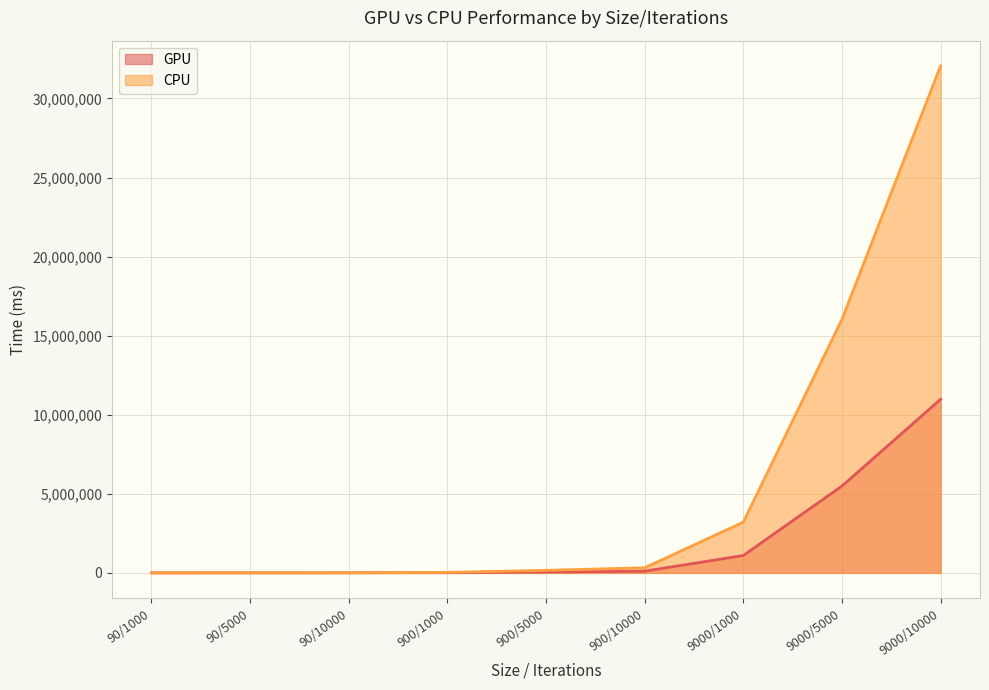

Between 90/10000 and 9000/1000, which series saw the biggest shift?

CPU